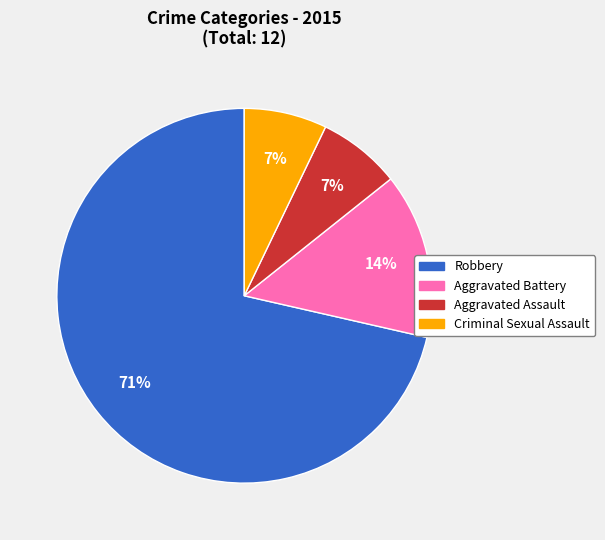

What is the ratio of the value at Aggravated Battery to the value at Criminal Sexual Assault?

2.0